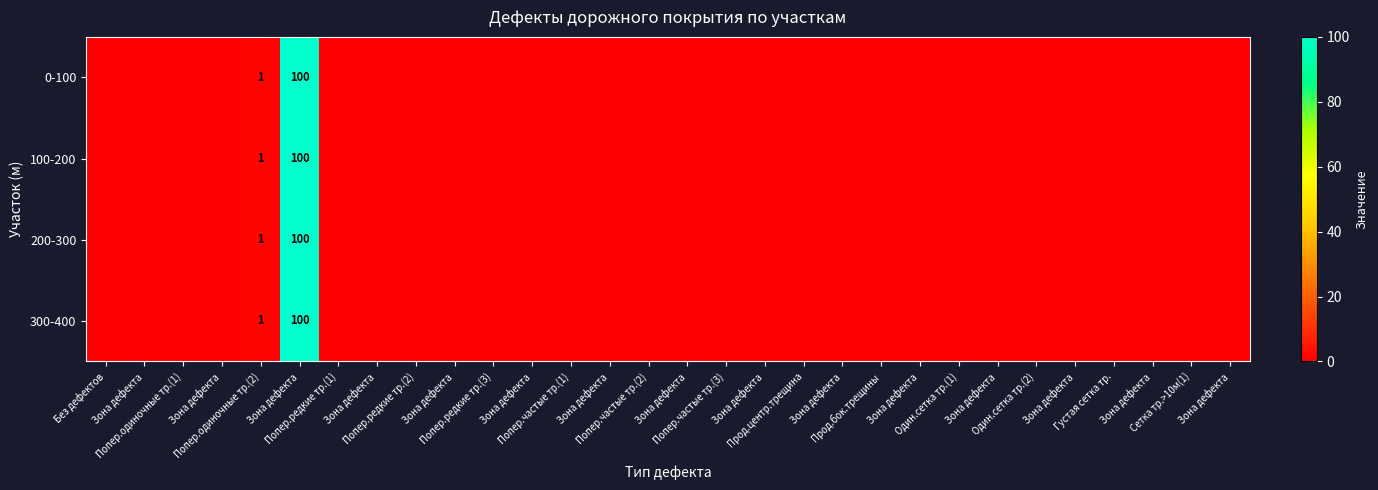

How many positive values does the 200-300 series have?

2